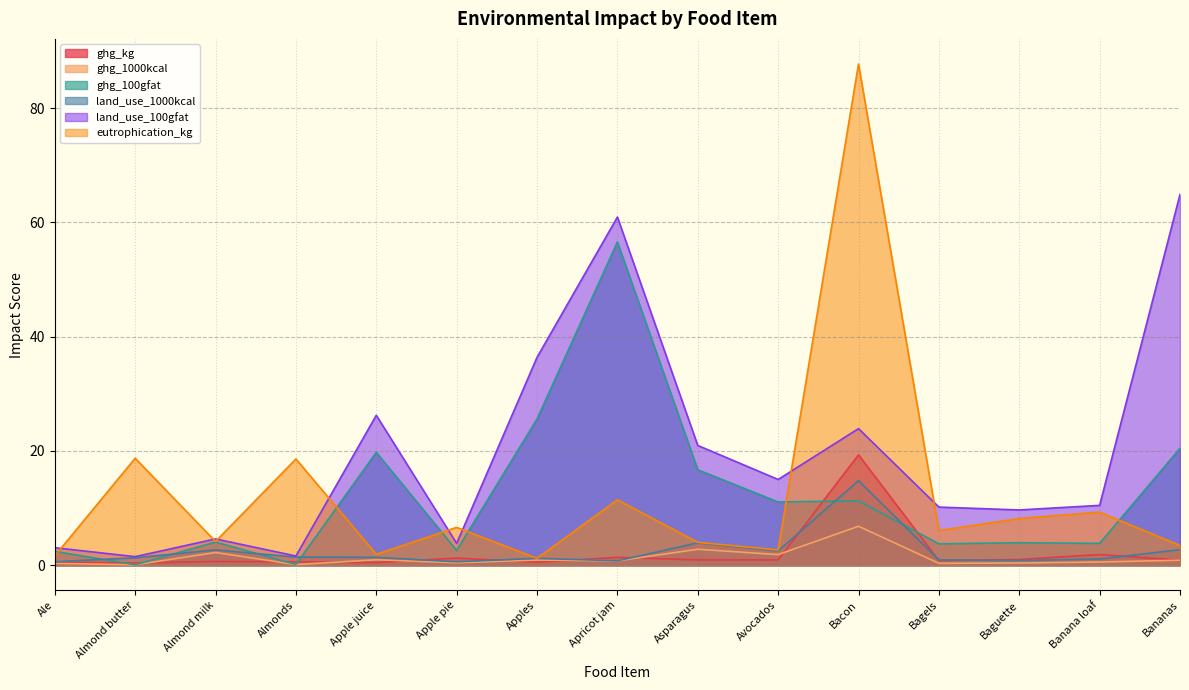

What is the approximate value of land_use_1000kcal at Banana loaf?

1.1